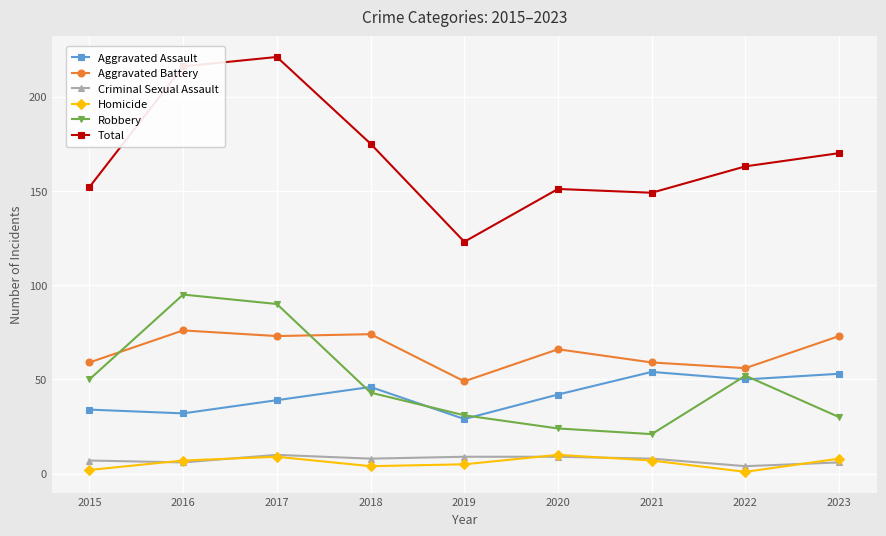

What is the maximum value for Aggravated Battery?

76